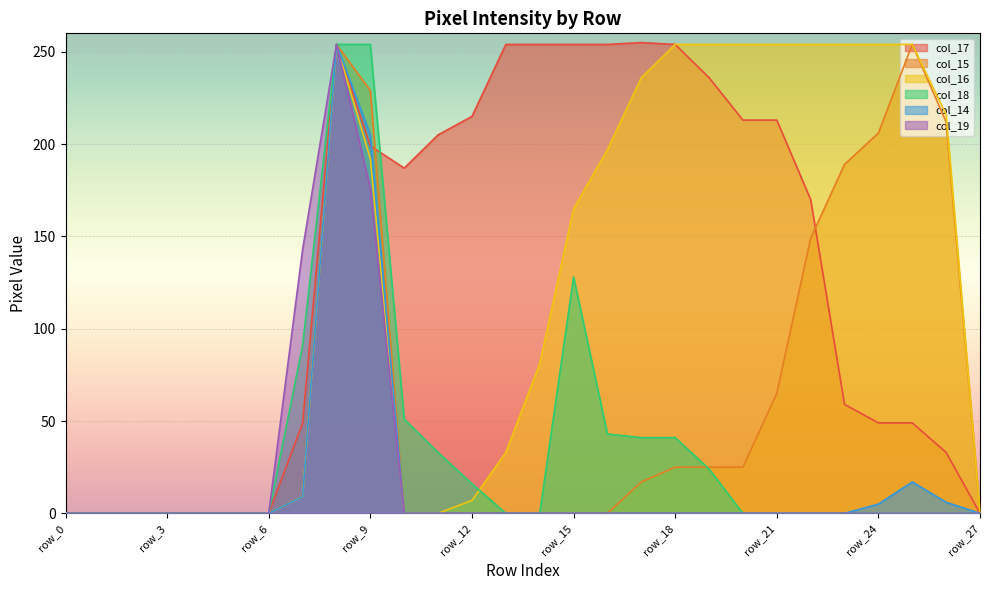

What is the difference between the col_15 values at row_22 and row_10?

149